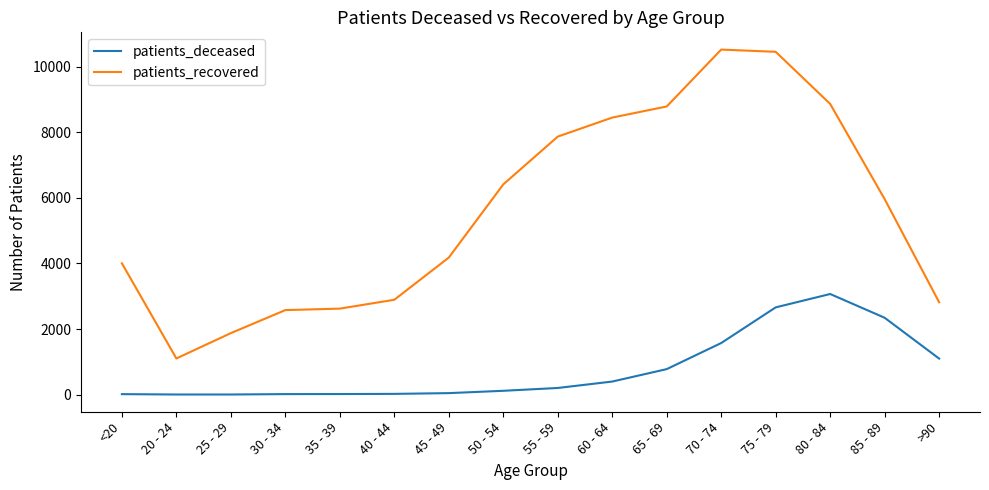

Which series has the widest spread of values?

patients_recovered